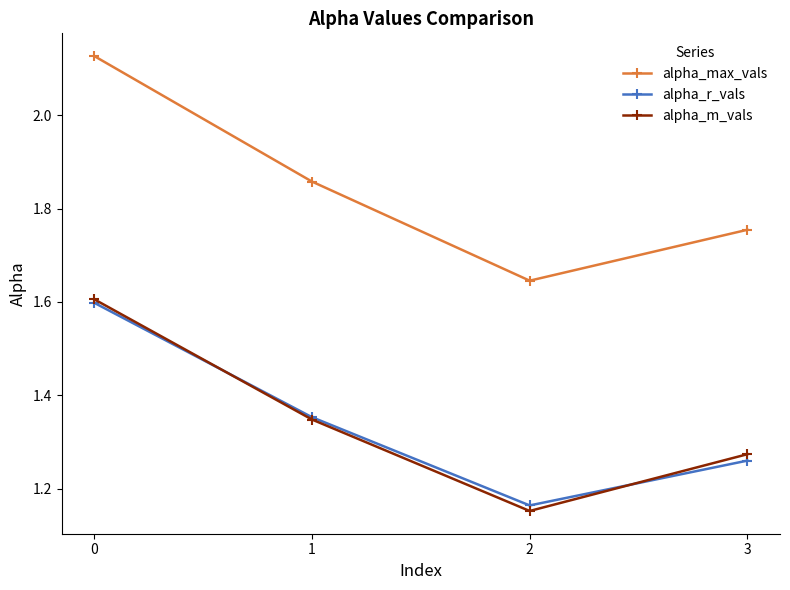

What is the sum of all alpha_r_vals values?

5.4